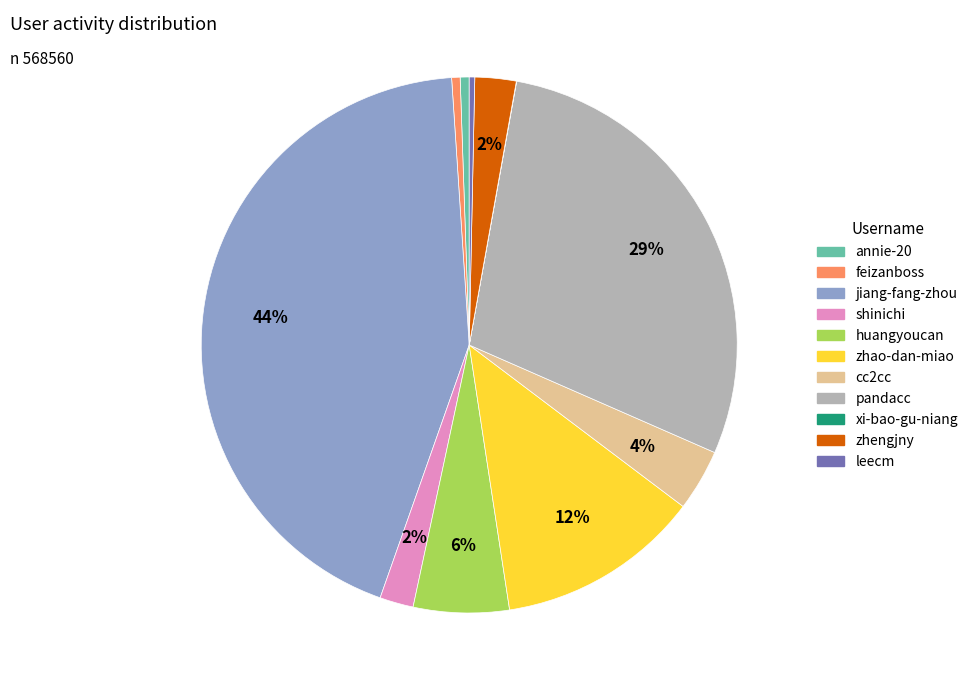

Which category has the biggest portion of the pie?

jiang-fang-zhou